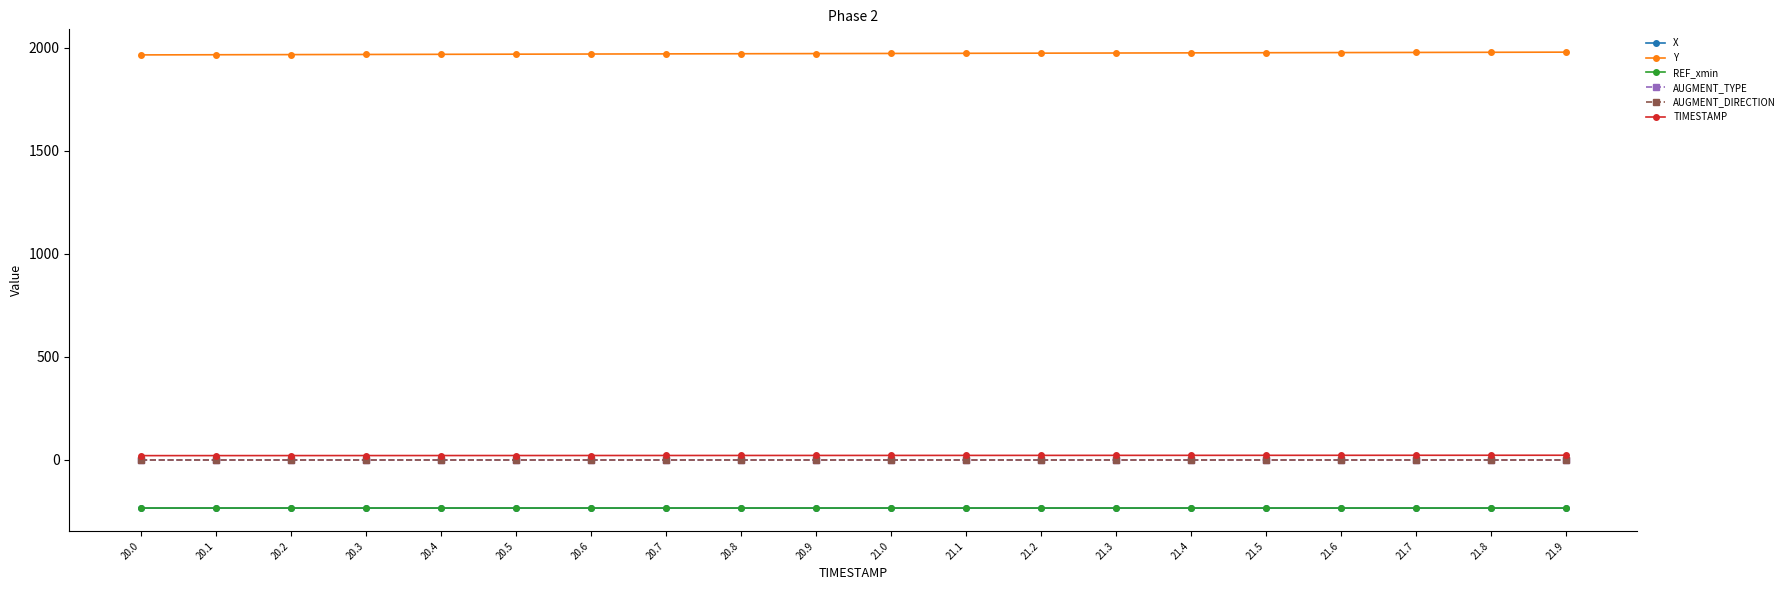

Does the chart have visible grid lines?

No